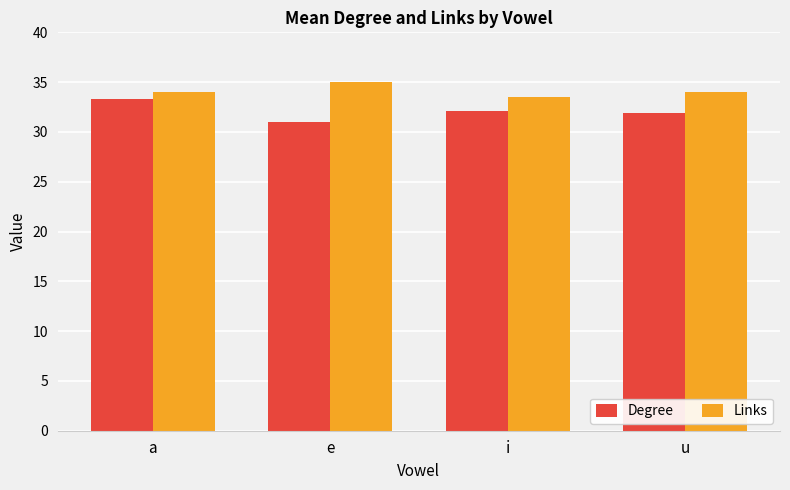

Rank the series by their average value, from lowest to highest.

Degree, Links